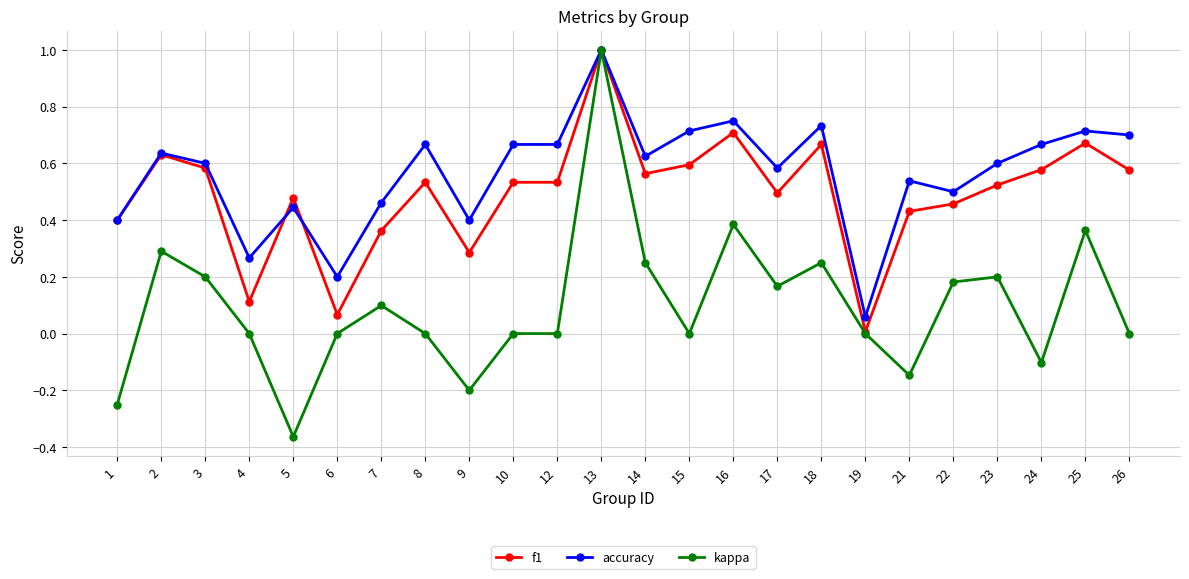

Which series has the widest spread of values?

kappa